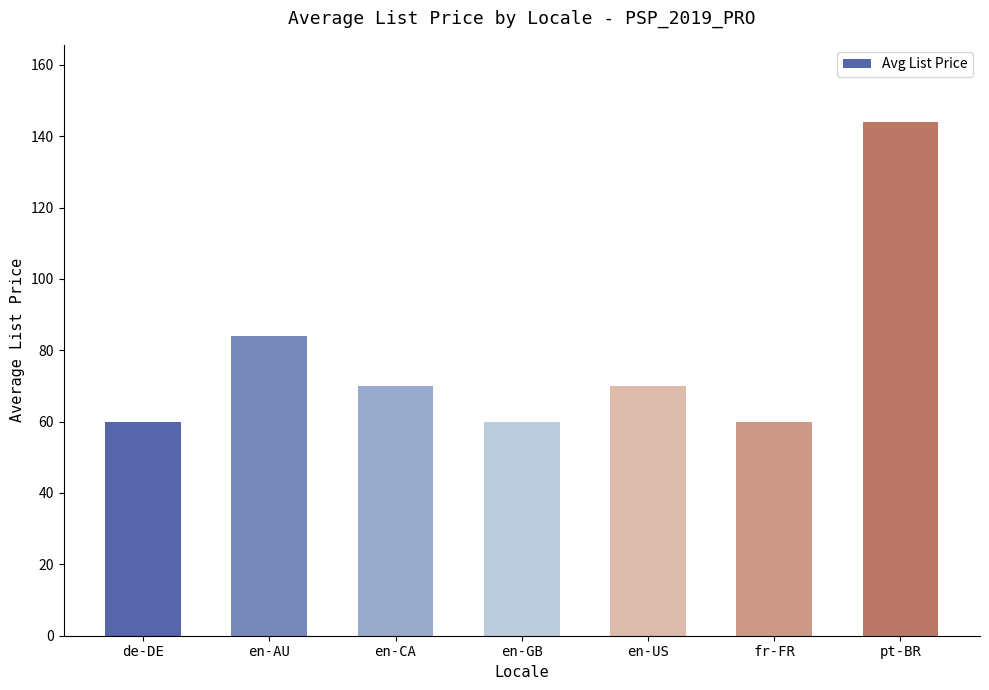

True or false: the data shows 60.0 at fr-FR.

True